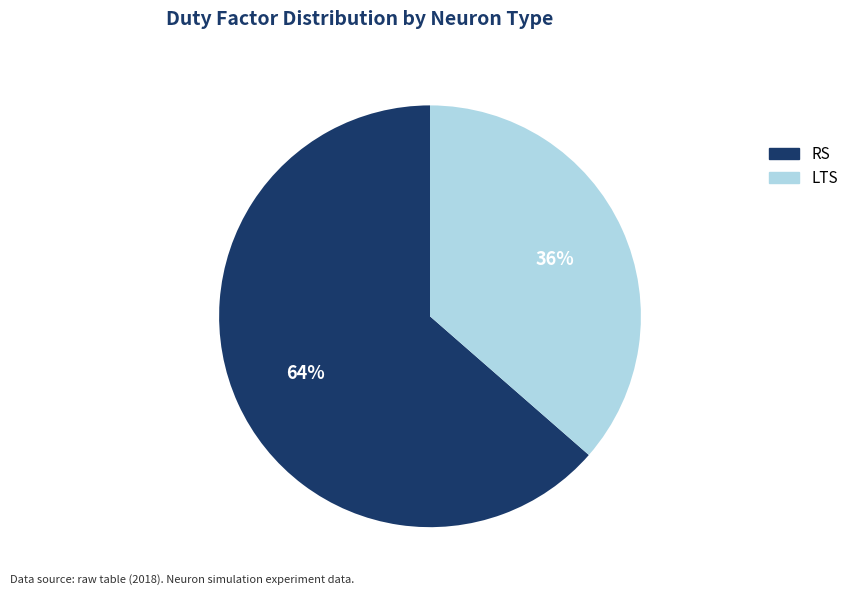

Which slice represents more than half of the pie?

RS